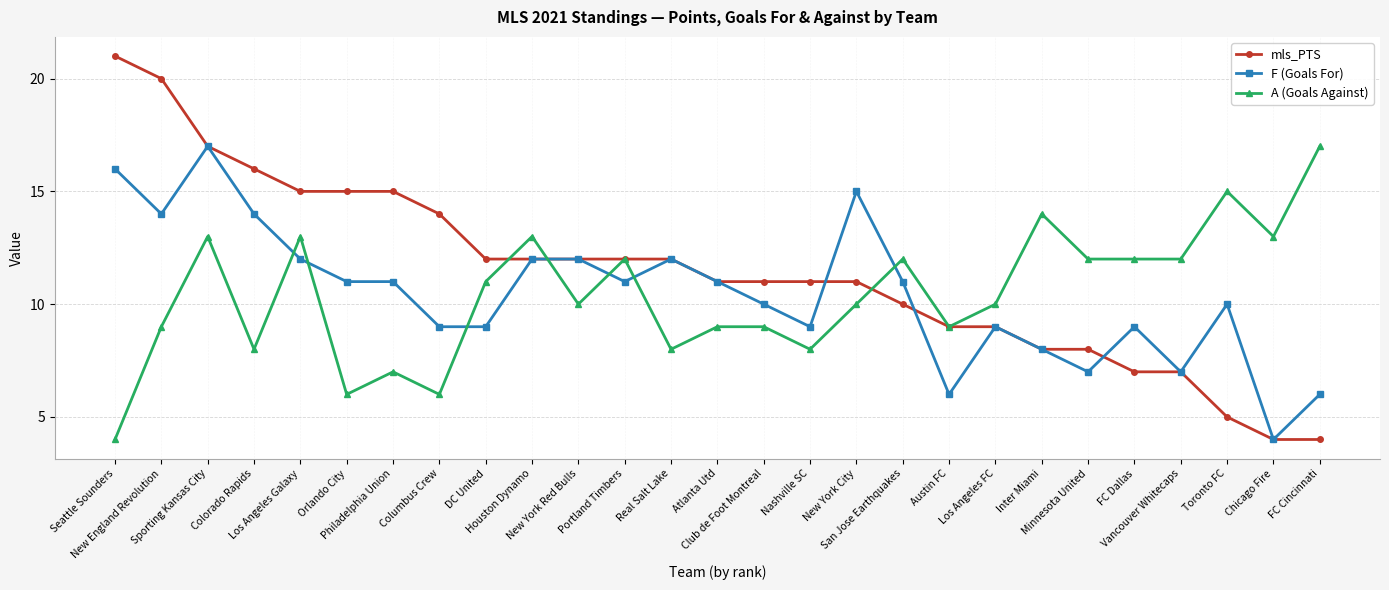

Count the number of data series in this chart.

3